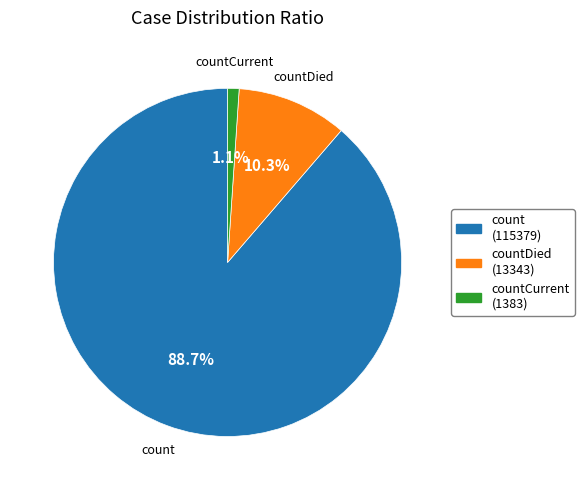

To the nearest percent, what is the difference between the largest and smallest slice percentages?

88%